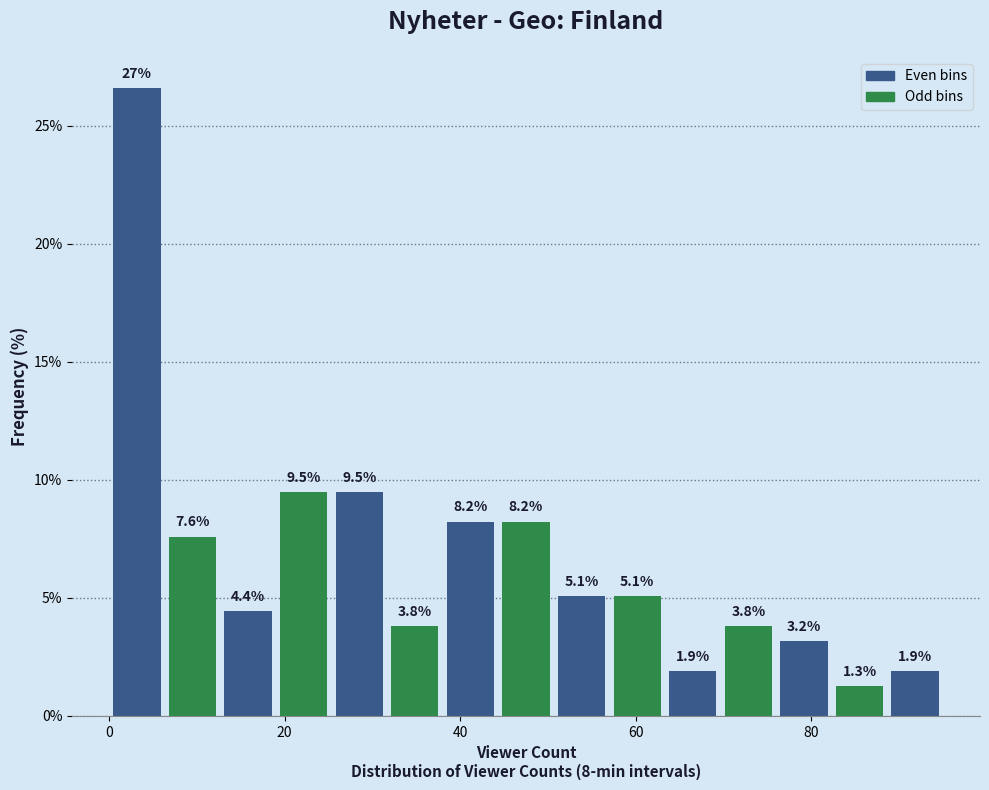

Around what value on the x-axis is the tallest bar? Give the approximate position of its centre, as read against the axis.

4